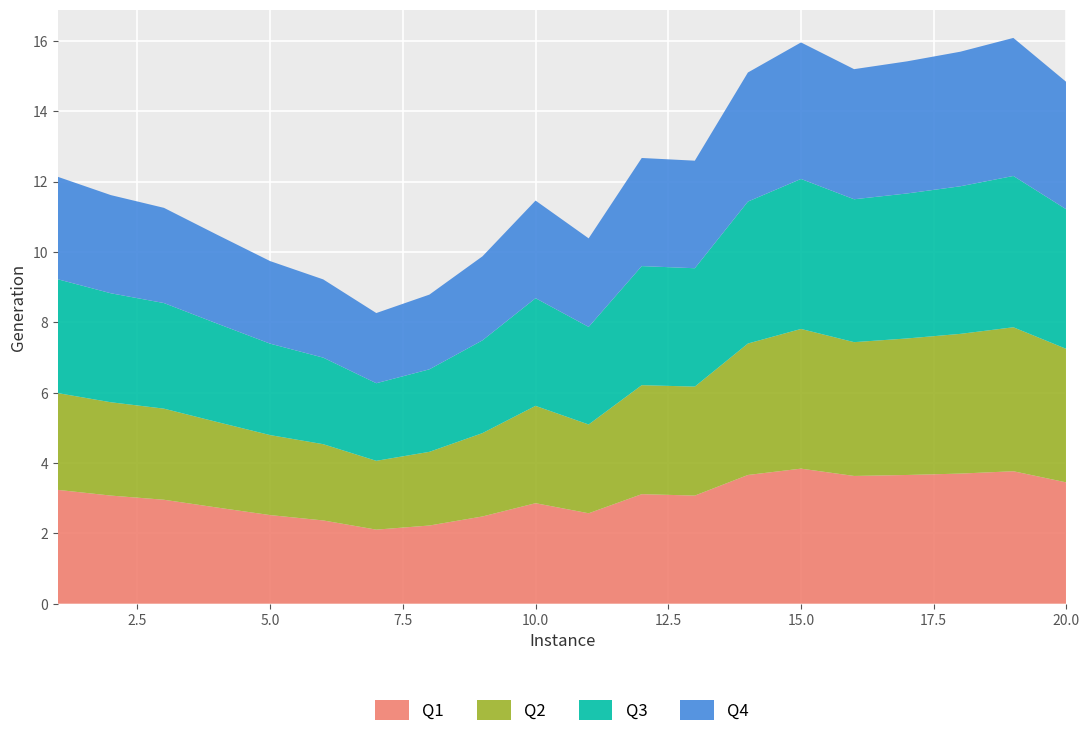

Reading right to left, extract all data points from this chart.

Q1: 3.4	3.8	3.7	3.7	3.6	3.8	3.7	3.1	3.1	2.6	2.9	2.5	2.2	2.1	2.4	2.5	2.7	3.0	3.1	3.2
Q2: 3.7	3.2	3.8	3.6	3.4	3.9	3.7	3.1	3.5	2.8	3.3	2.5	3.0	2.7	2.4	3.2	2.9	2.6	3.1	2.8
Q3: 3.8	3.4	3.7	3.9	3.6	3.1	3.3	3.5	3.7	3.8	3.6	3.4	3.2	2.9	2.4	2.6	2.8	3.1	3.3	3.5
Q4: 3.7	3.8	3.6	3.2	3.4	3.7	3.5	3.3	3.1	2.9	2.6	2.8	3.0	3.2	3.5	3.3	3.1	2.9	2.7	2.5